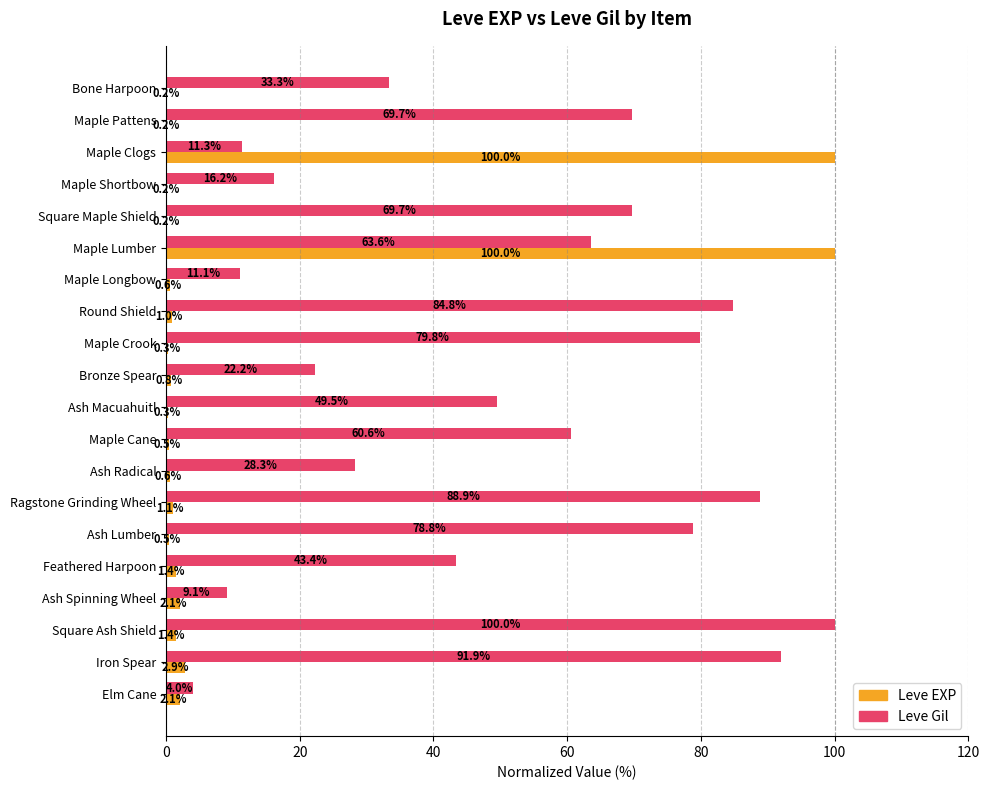

The value of Leve Gil at Ash Lumber is 133.6. True or false?

False